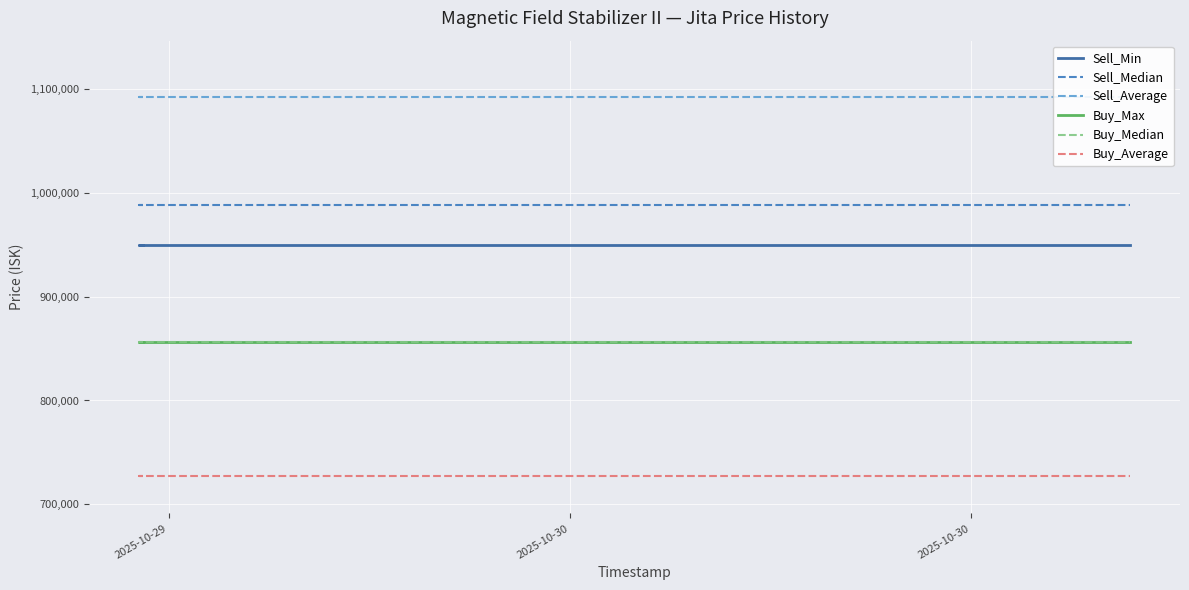

At which category does the chart reach its peak across all series?

2025-10-29